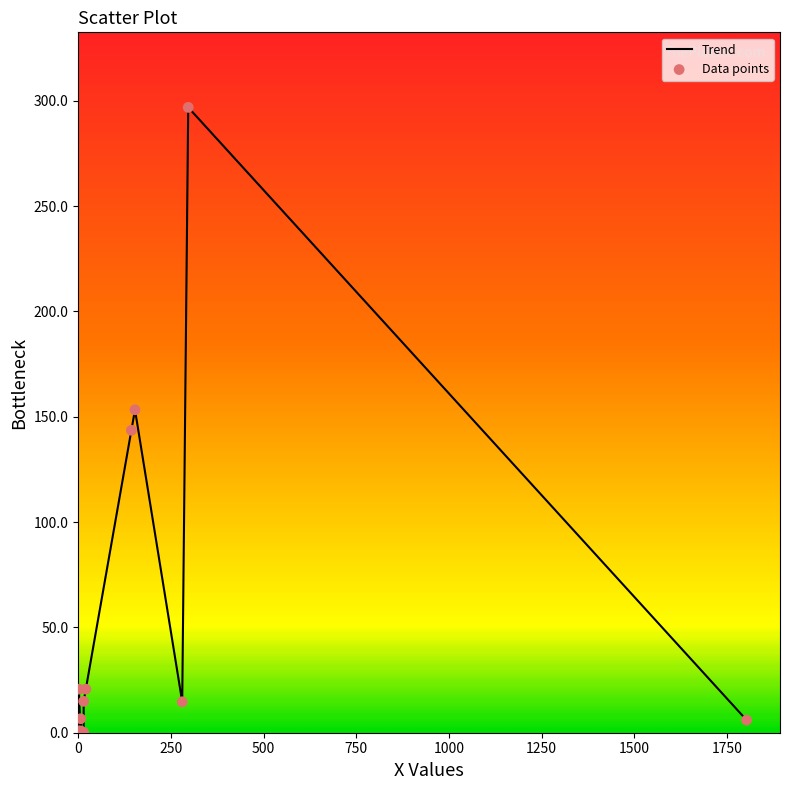

What is the difference between the maximum and minimum values?

296.7